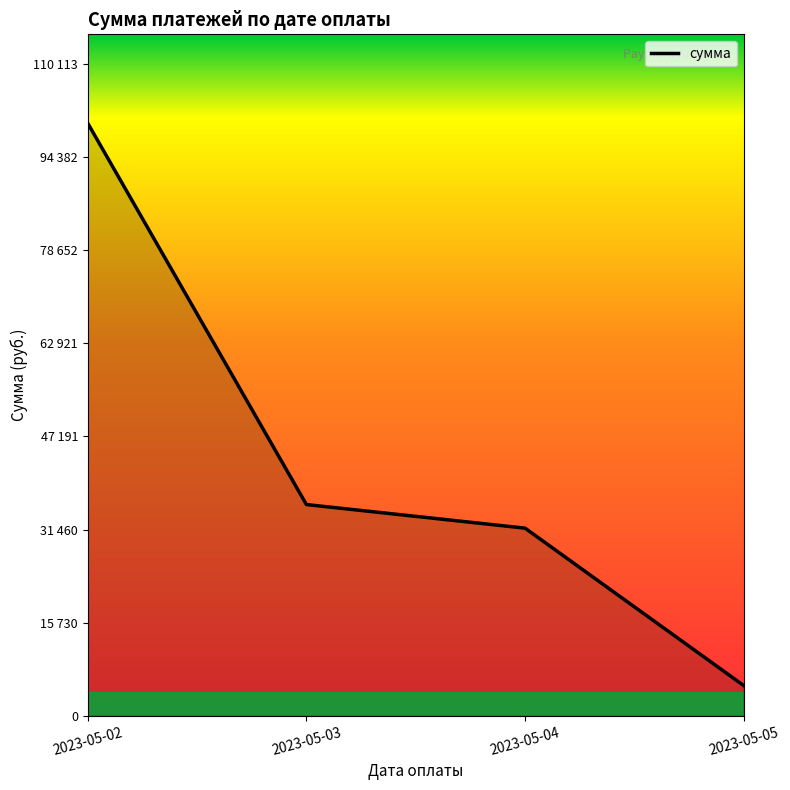

Reading right to left, list all the values displayed in this chart.

5098.7	31690.0	35675.8	100103.0